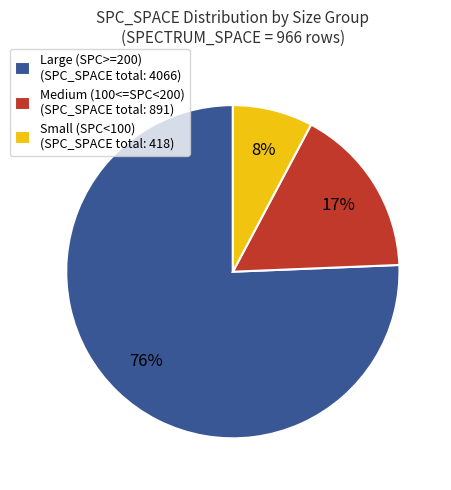

Do Large (SPC>=200) (SPC_SPACE total: 4066) and Small (SPC<100) (SPC_SPACE total: 418) together represent more than half of the pie?

Yes